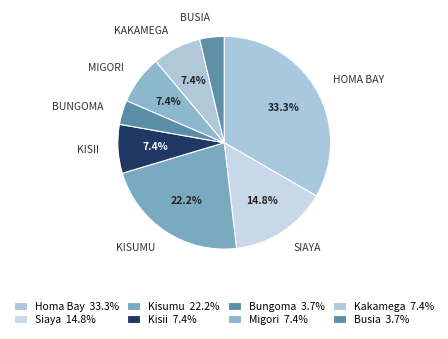

Count the number of slices in the pie.

8